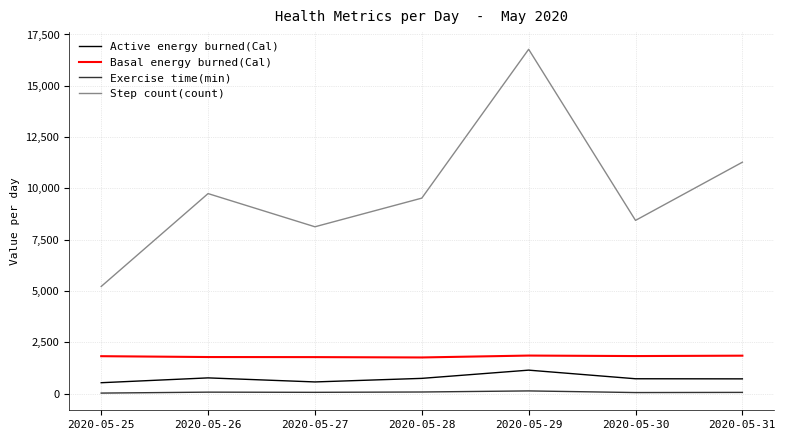

Where is Step count(count) nearest to the value 11000?

2020-05-31